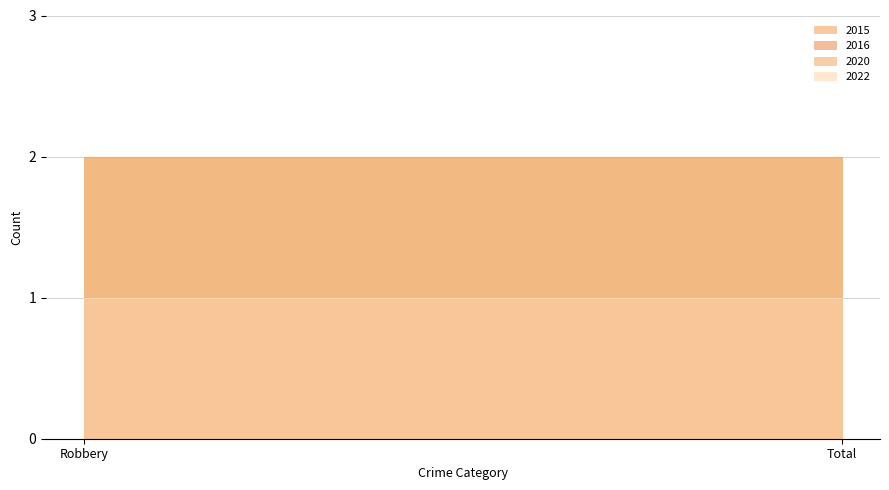

The 2020 series shows 2 at Total. True or false?

True